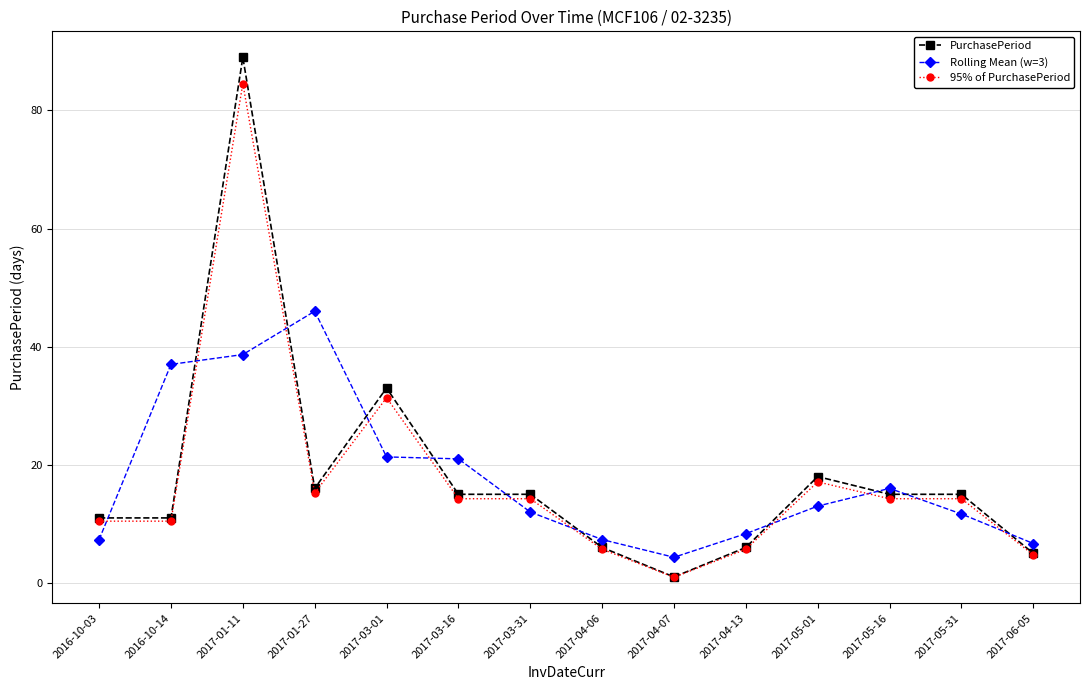

What is the spread (max minus min) of values at 2016-10-03?

3.7